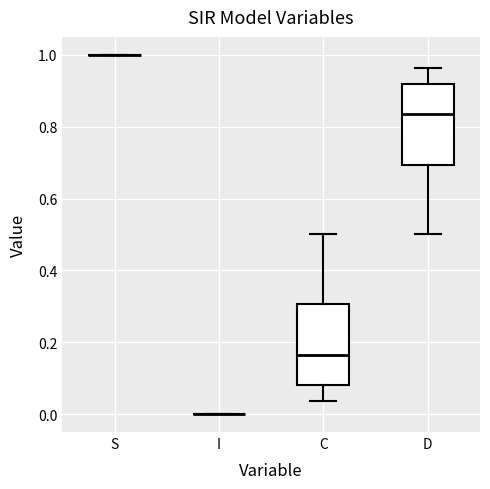

Reading left to right, transcribe this box plot: for each box, give where its median line is, the range the box spans, and where its two whiskers end, as read against the y-axis. The values are not printed on the chart, so give them approximately, as read against the axis.

S: box collapsed to a line at 1.00, whiskers 1.00 to 1.00
I: box collapsed to a line at 0.00, whiskers 0.00 to 0.00
C: median 0.16, box 0.08 to 0.30, whiskers 0.04 to 0.50
D: median 0.84, box 0.70 to 0.92, whiskers 0.50 to 0.96